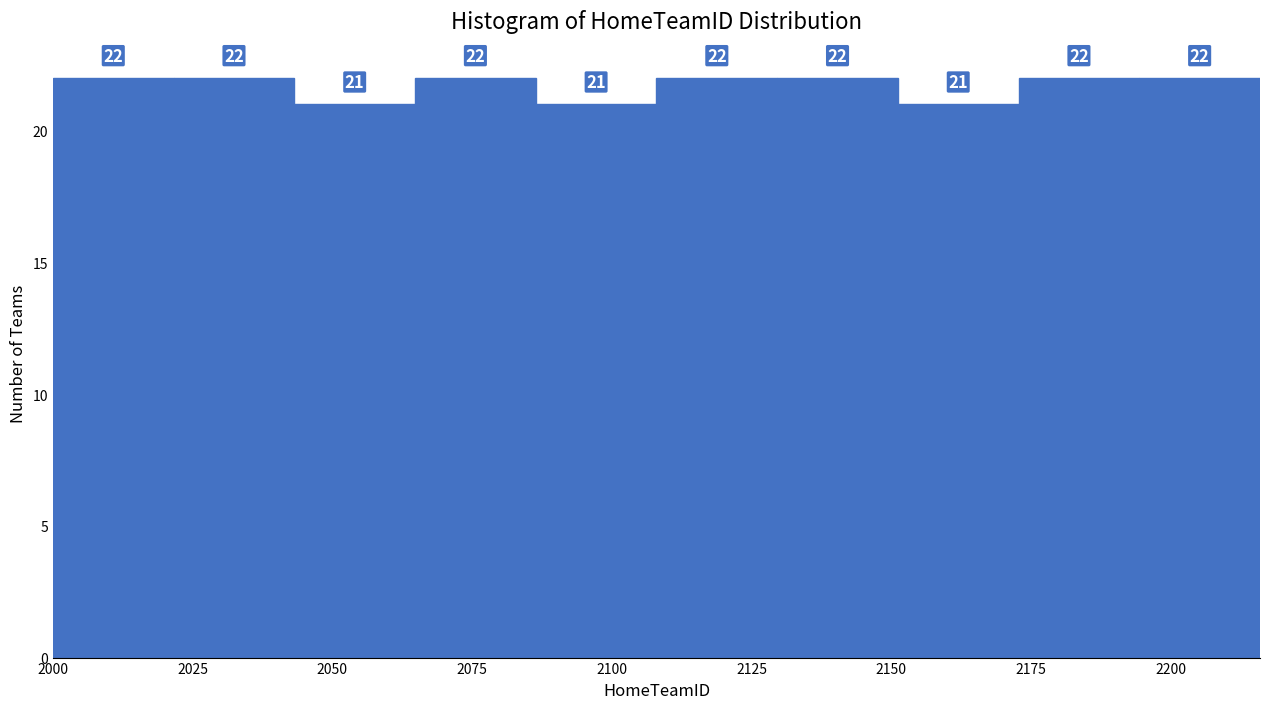

Reading left to right, list every bar in this chart as the range it spans on the x-axis followed by its height. The bar edges are not printed on the chart, so give them approximately, as read against the axis.

2000 to 2020: 22
2020 to 2045: 22
2045 to 2065: 21
2065 to 2085: 22
2085 to 2110: 21
2110 to 2130: 22
2130 to 2150: 22
2150 to 2175: 21
2175 to 2195: 22
2195 to 2215: 22